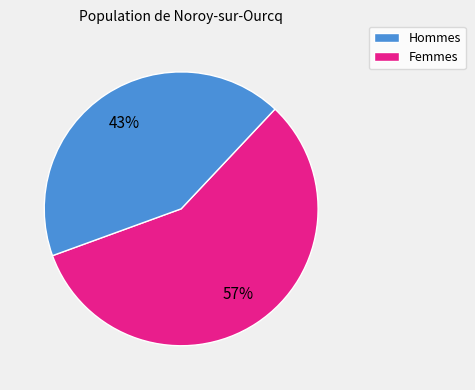

To the nearest percent, what is the average slice percentage?

50%